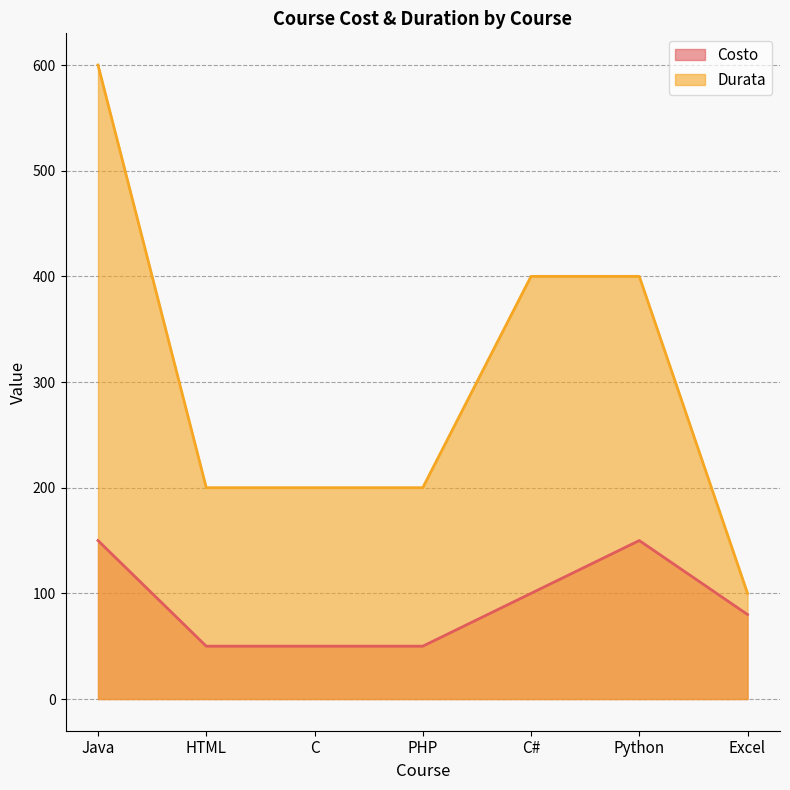

What is the difference between the highest and lowest values at PHP?

150